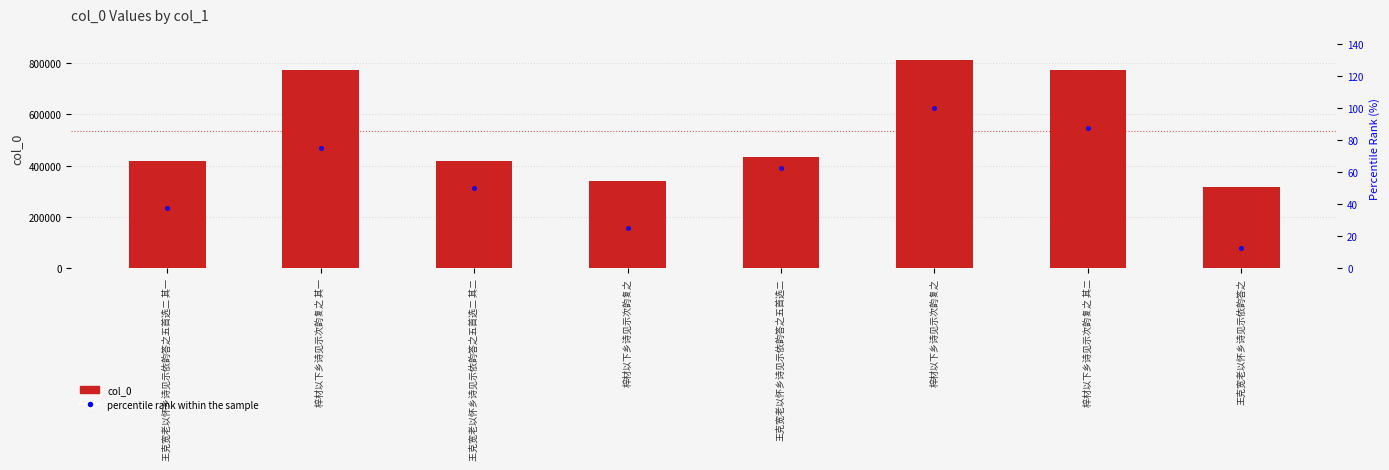

What are all the series names shown in the legend?

col_0, percentile rank within the sample